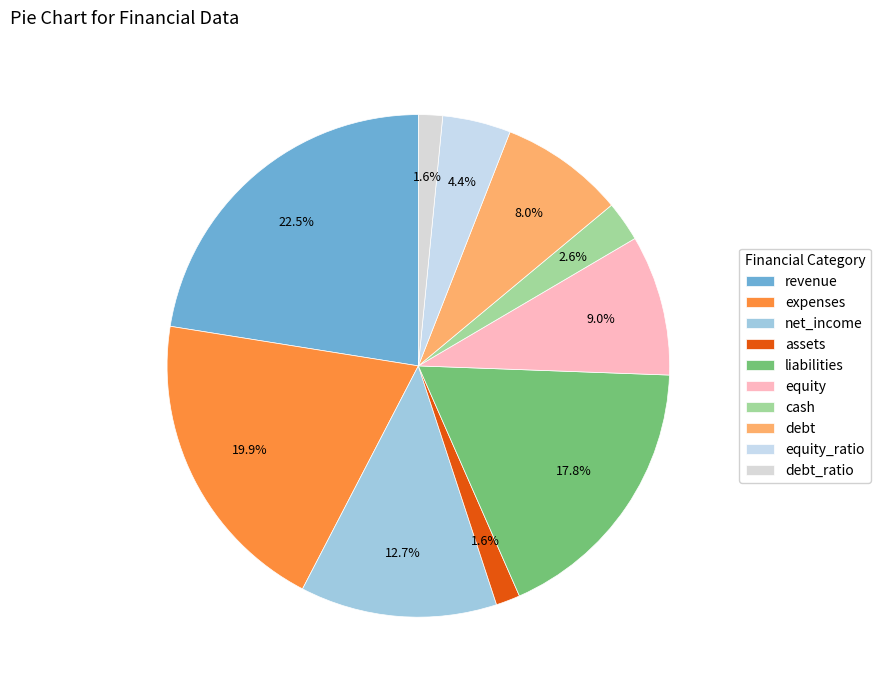

Rank the categories by value from highest to lowest.

revenue, expenses, liabilities, net_income, equity, debt, equity_ratio, cash, assets, debt_ratio